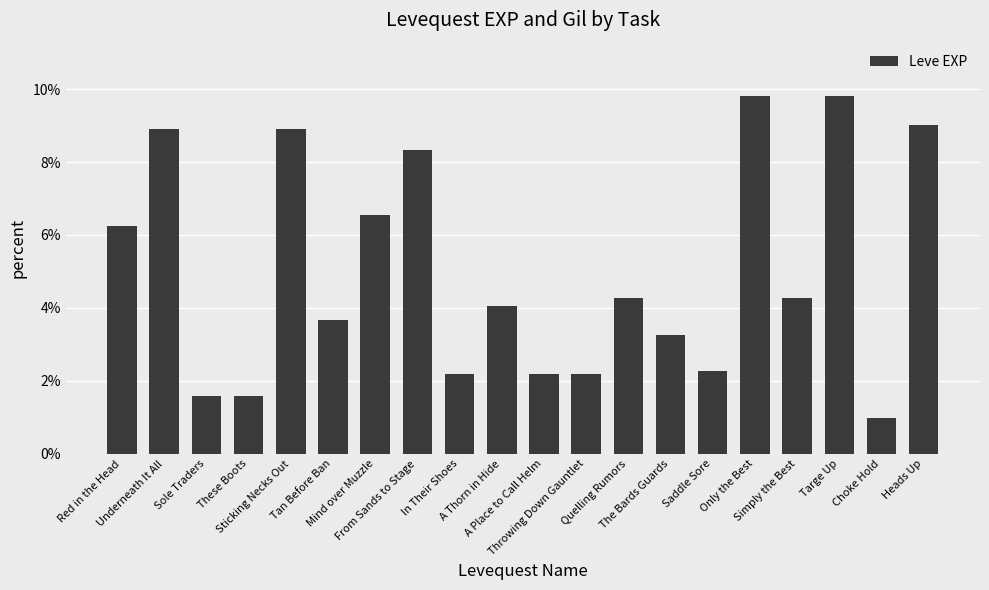

Count the values in the range 0 to 1.

20